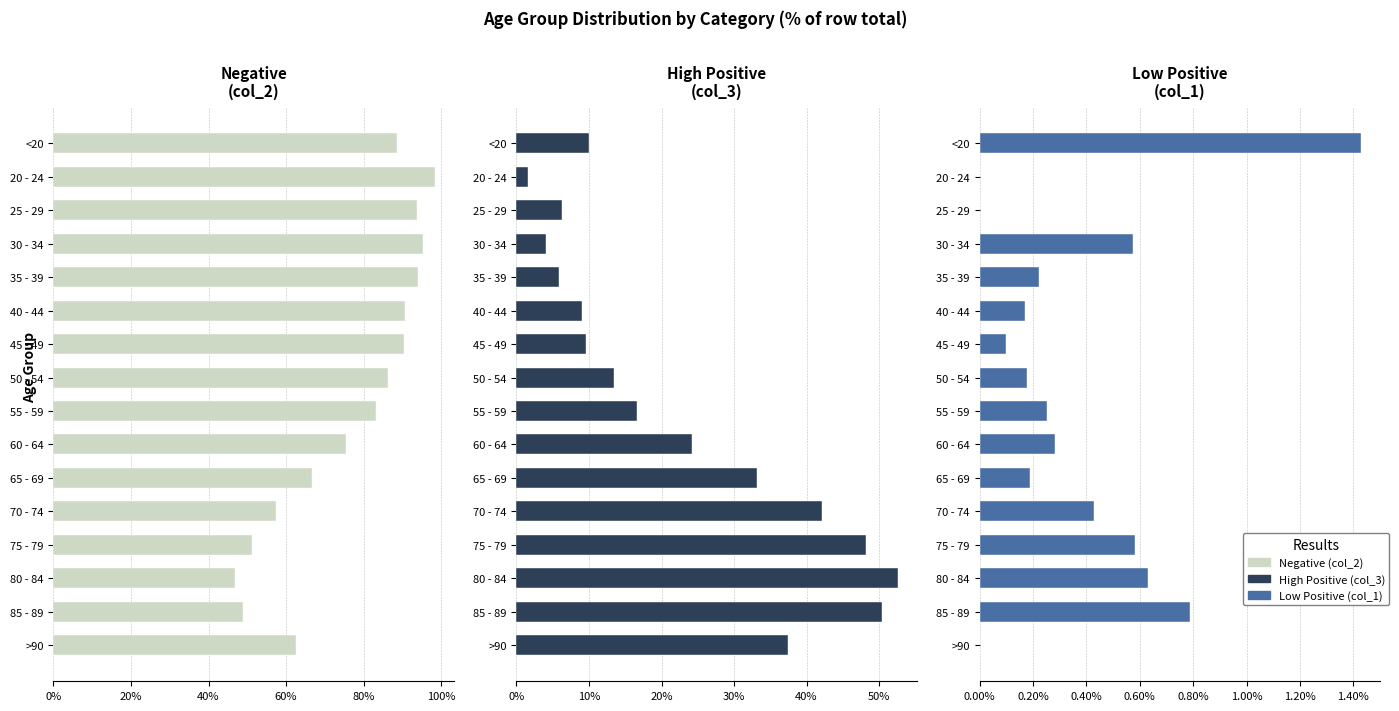

Rank the series at 60 - 64 from highest to lowest value.

Negative (col_2), High Positive (col_3), Low Positive (col_1)